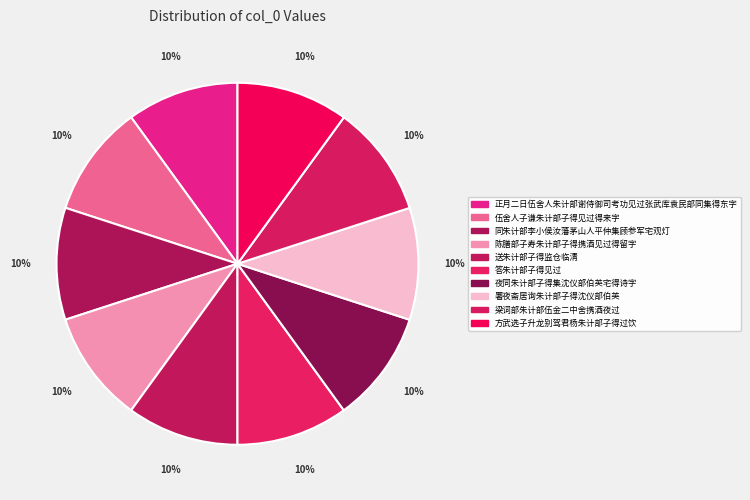

What is the ratio of the value at 伍舍人子谦朱计部子得见过得来字 to the value at 方武选子升龙别驾君杨朱计部子得过饮?

1.0